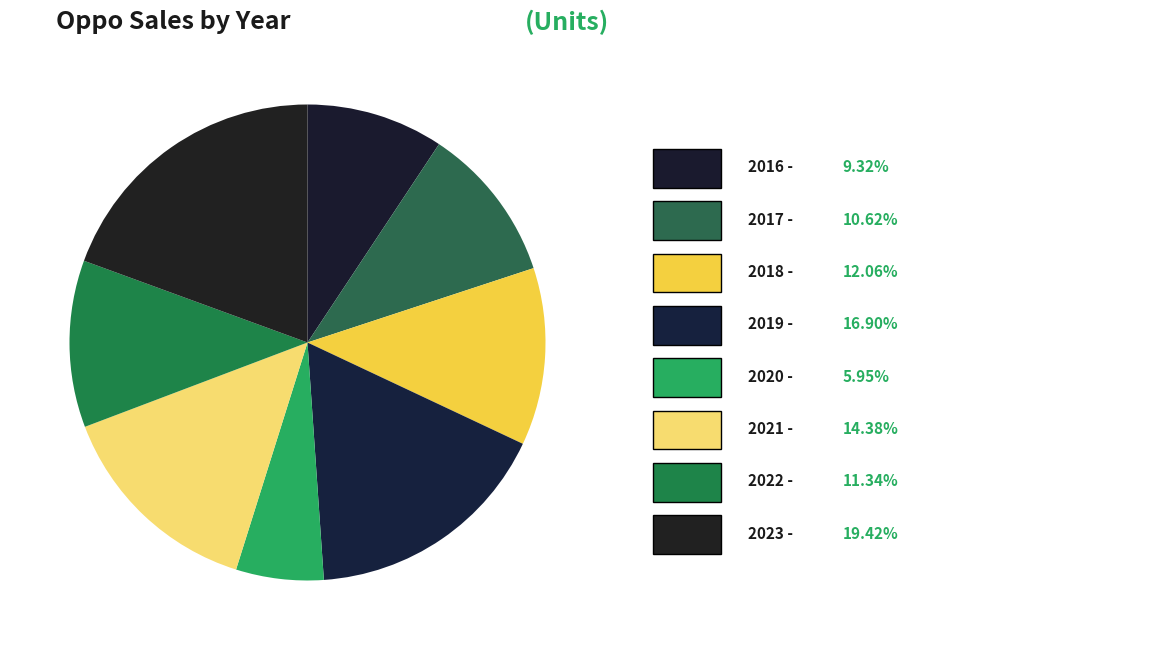

Count the number of slices in the pie.

8